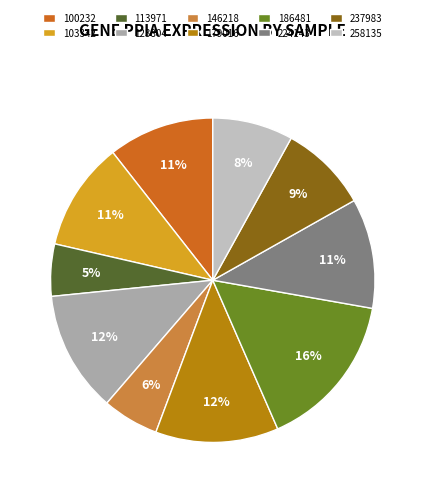

Between 113971 and 100232, which is larger?

100232